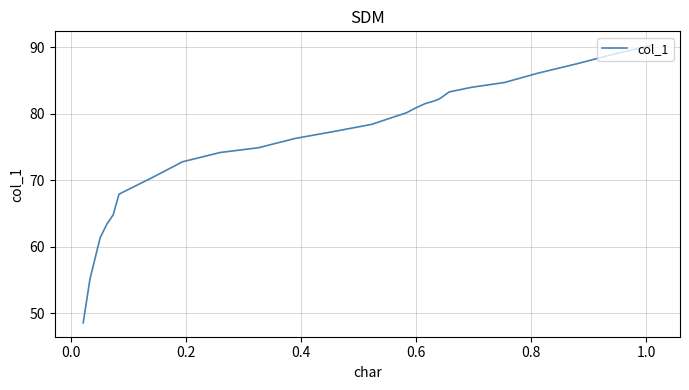

Does the chart have visible grid lines?

Yes